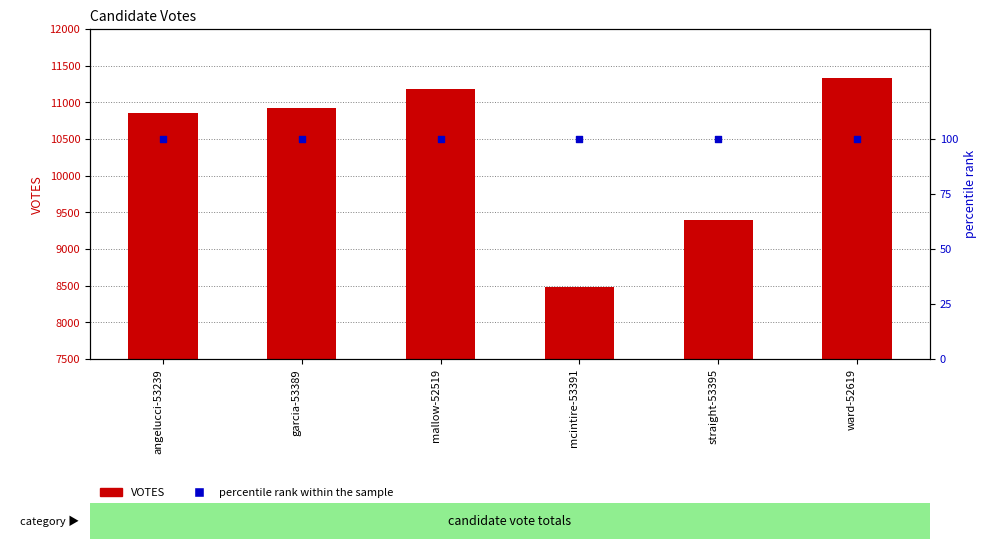

What are all the series names shown in the legend?

VOTES, percentile rank within the sample